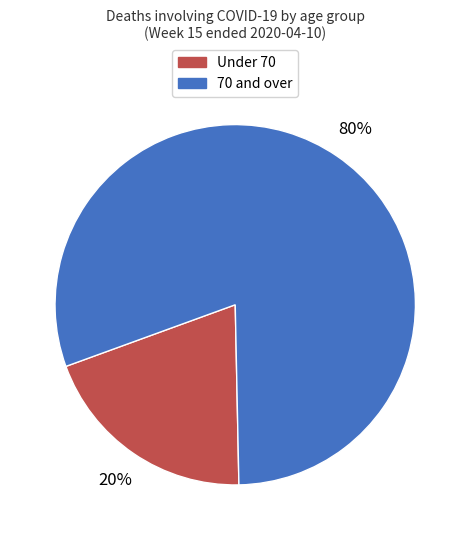

To the nearest percent, what is the difference between the largest and smallest slice percentages?

60%